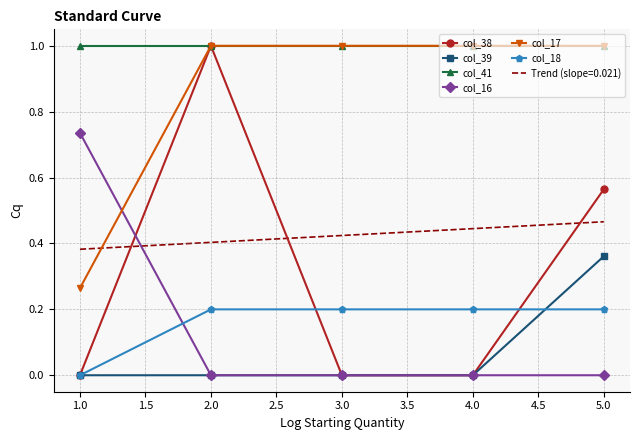

True or false: col_17 and col_39 cross at least once.

False